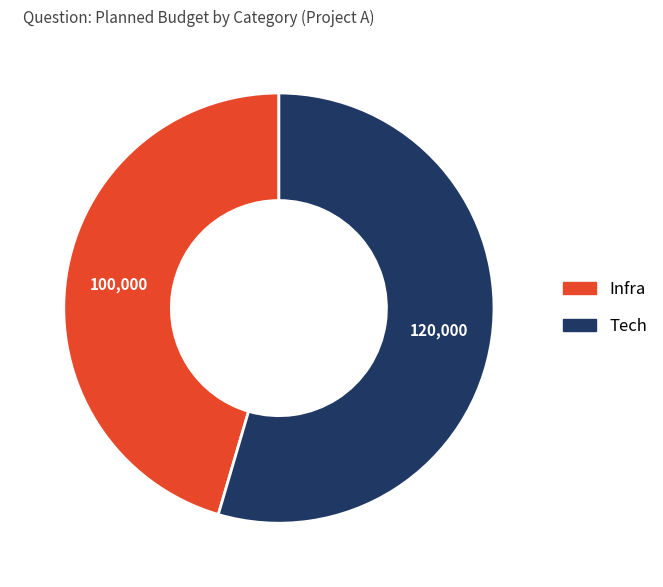

How many slices are in this pie chart?

2